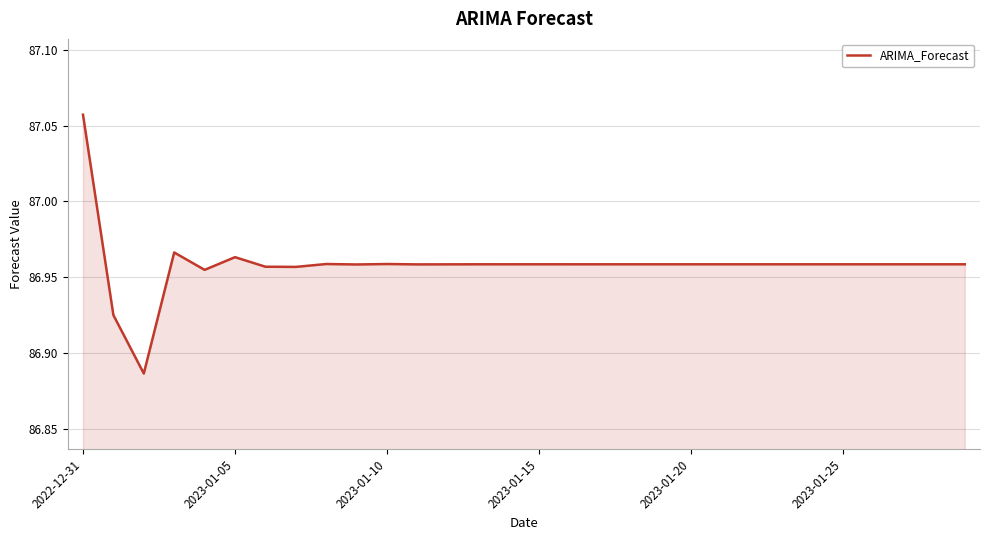

Reading left to right, transcribe all the data shown in this chart.

87.1	86.9	86.9	87.0	87.0	87.0	87.0	87.0	87.0	87.0	87.0	87.0	87.0	87.0	87.0	87.0	87.0	87.0	87.0	87.0	87.0	87.0	87.0	87.0	87.0	87.0	87.0	87.0	87.0	87.0